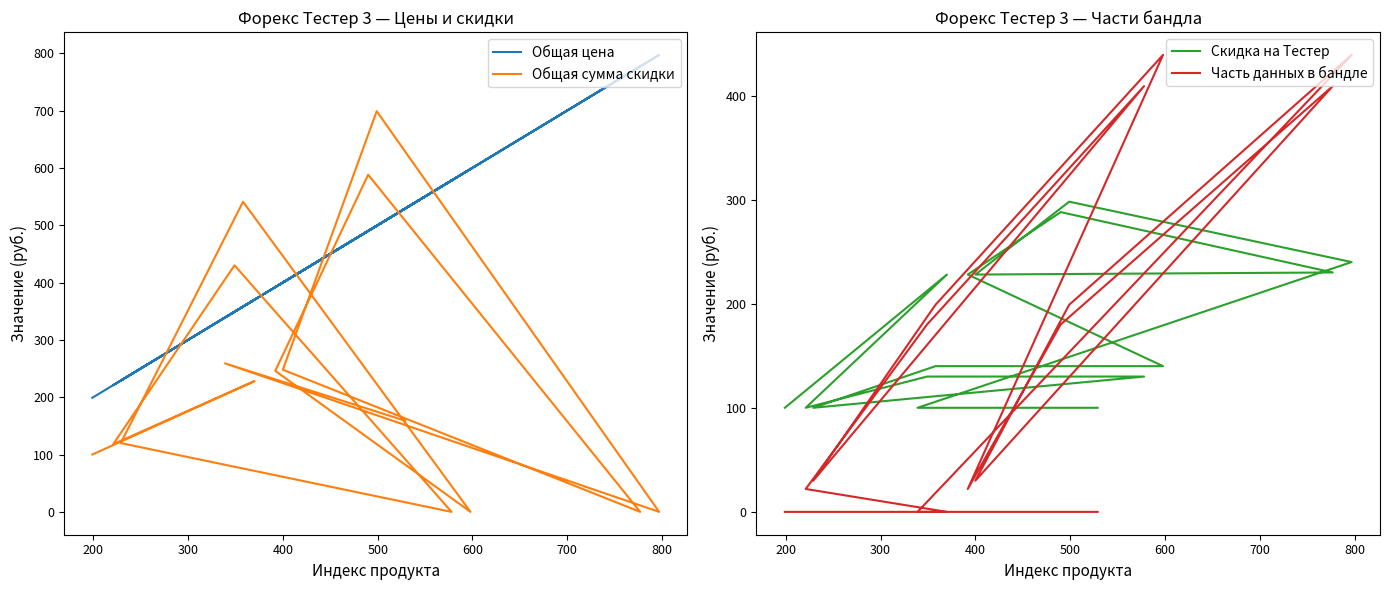

Rank the series by their maximum value, from highest to lowest.

Общая цена, Общая сумма скидки, Часть данных в бандле, Скидка на Тестер